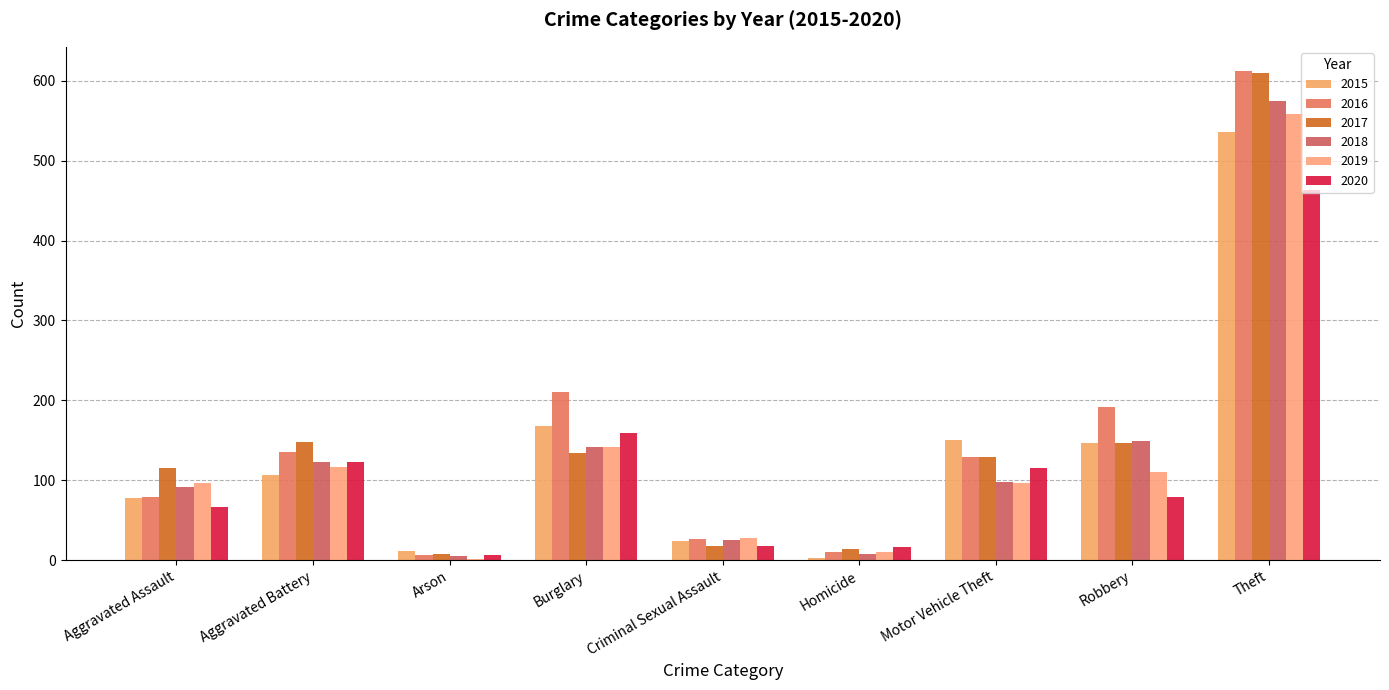

Which category has the highest value in the 2017 series?

Theft